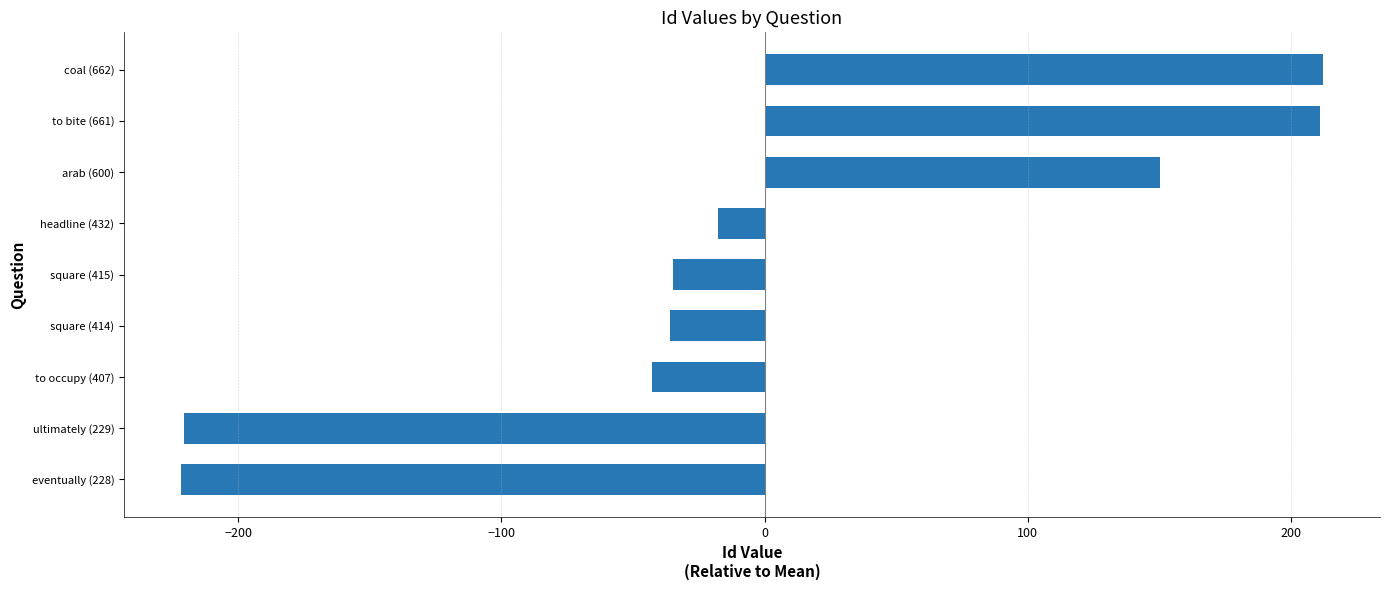

Is it true that the value at arab (600) is 150.2?

True